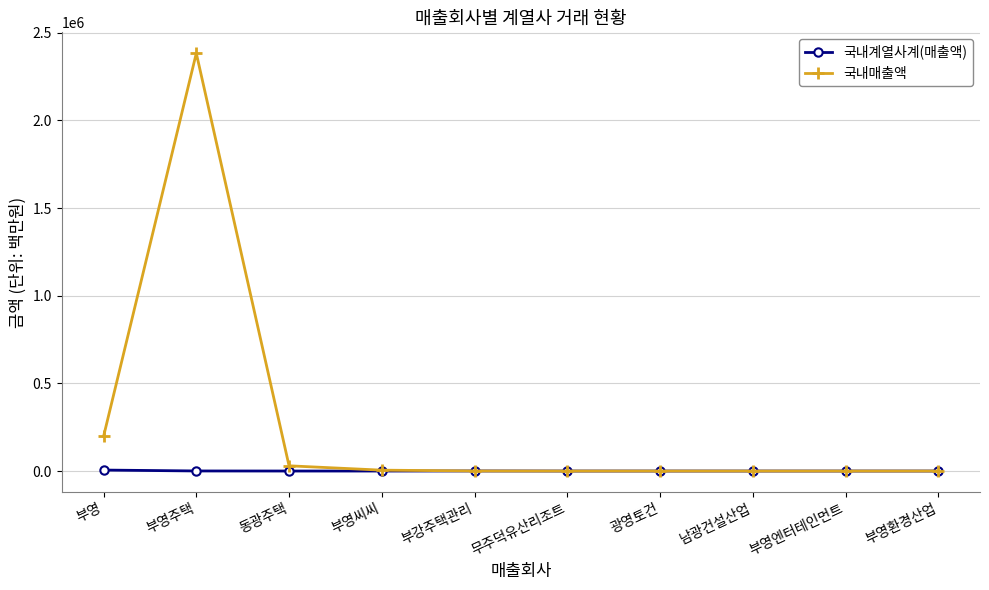

What is the sum of the 국내매출액 values at 무주덕유산리조트 and 부영?

197597